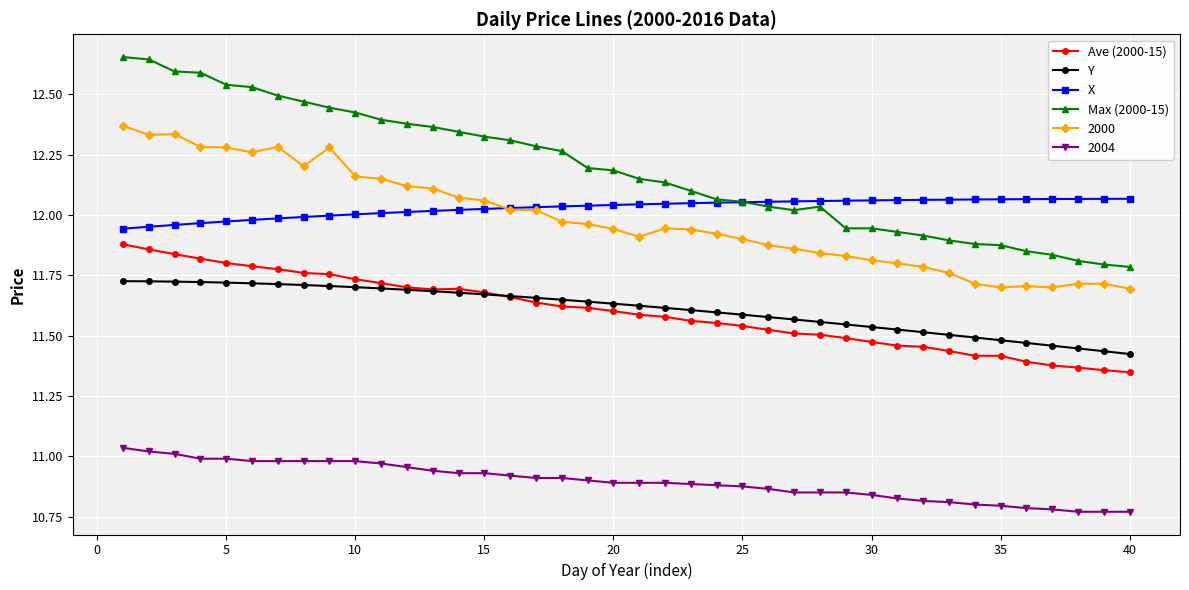

At how many categories does at least one series exceed 11?

40